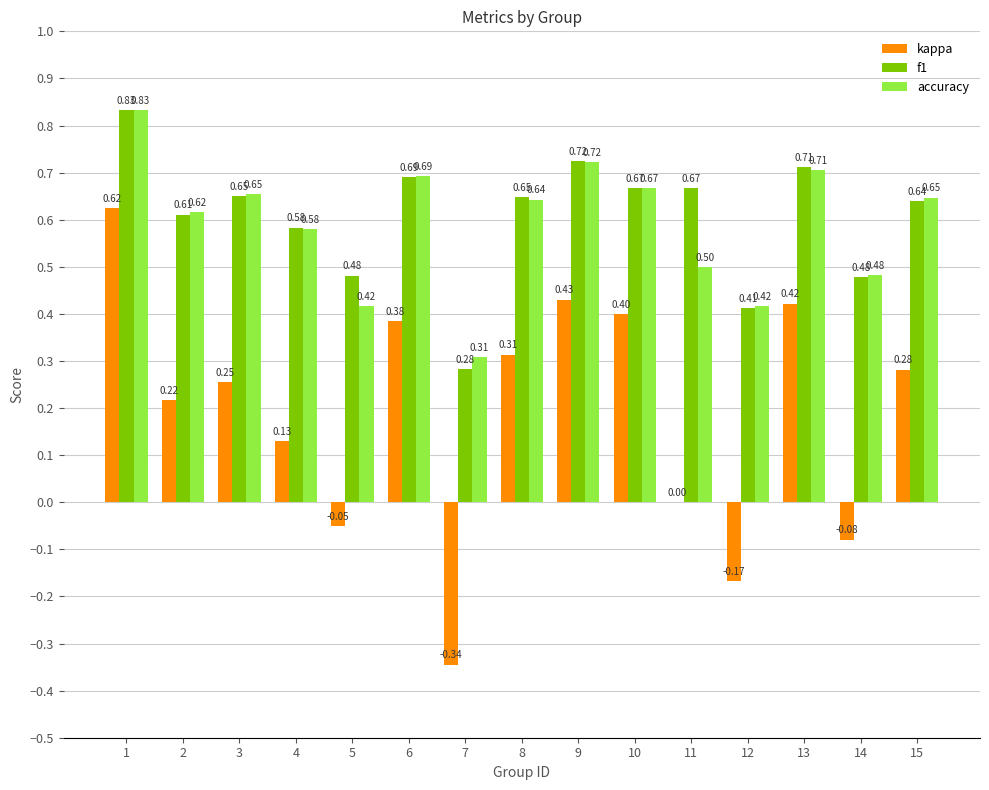

The kappa series shows 0.0 at 4. True or false?

False